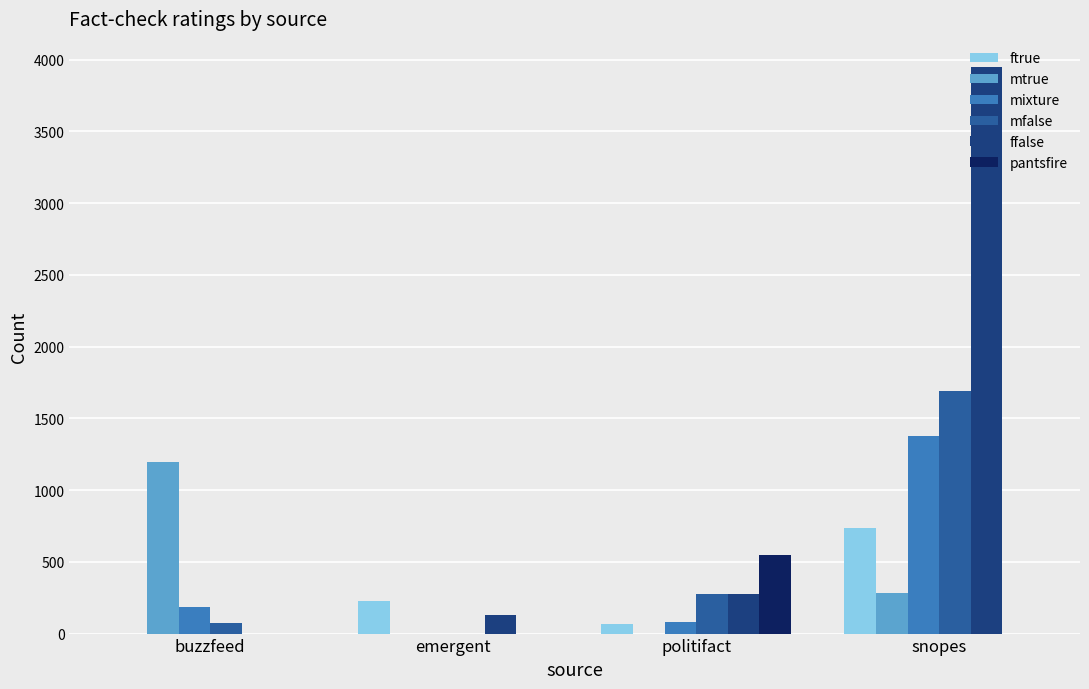

The value of pantsfire at snopes is -376. True or false?

False